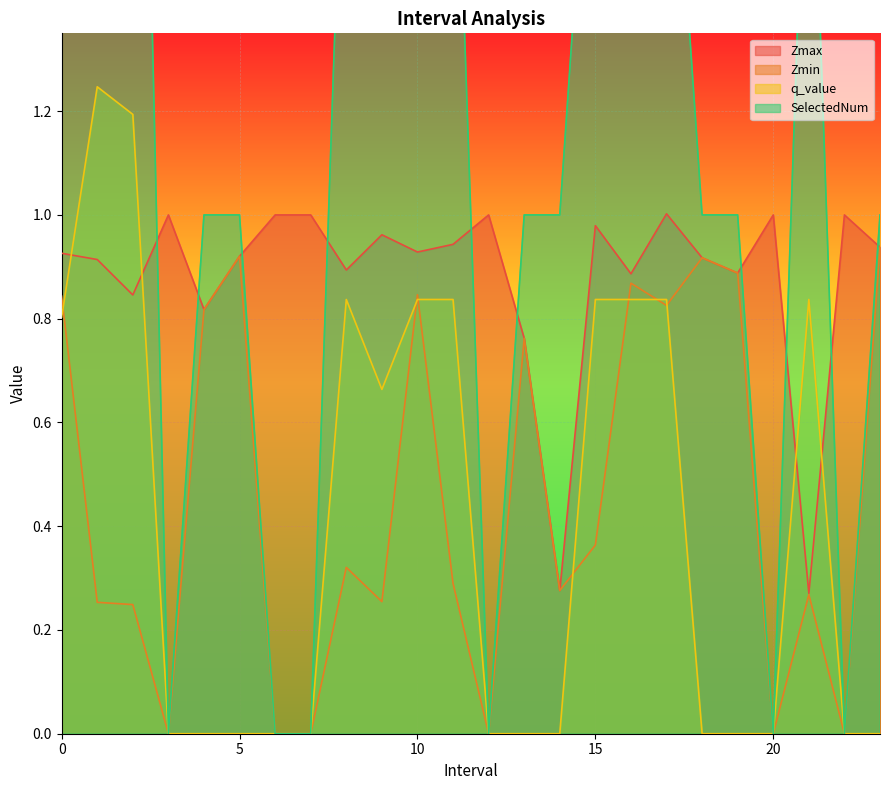

What is the label of the 22nd point from the left?

21.0